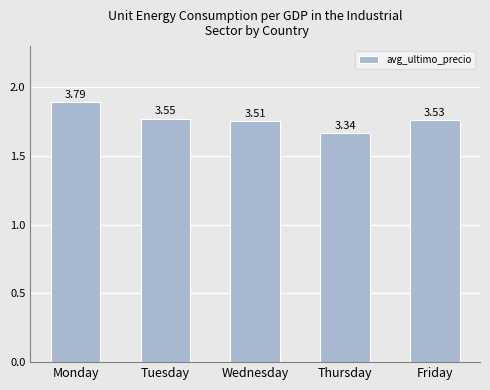

Does the chart contain any negative values?

No